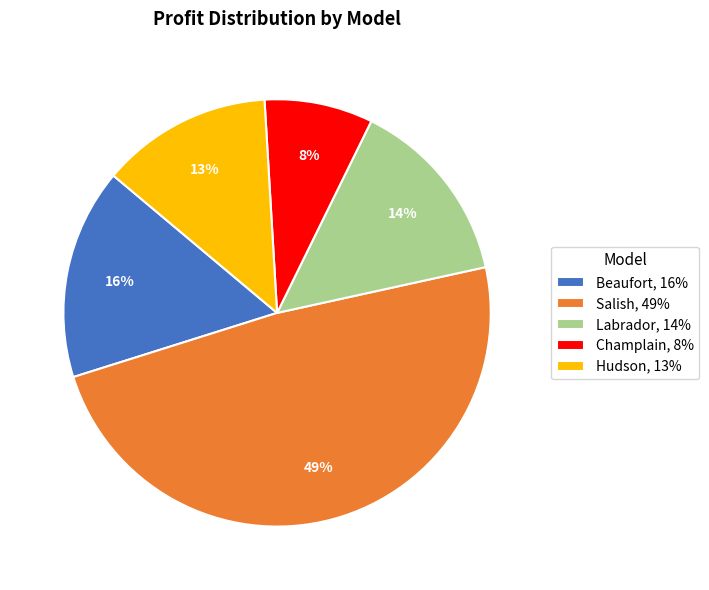

How many segments does this pie chart have?

5